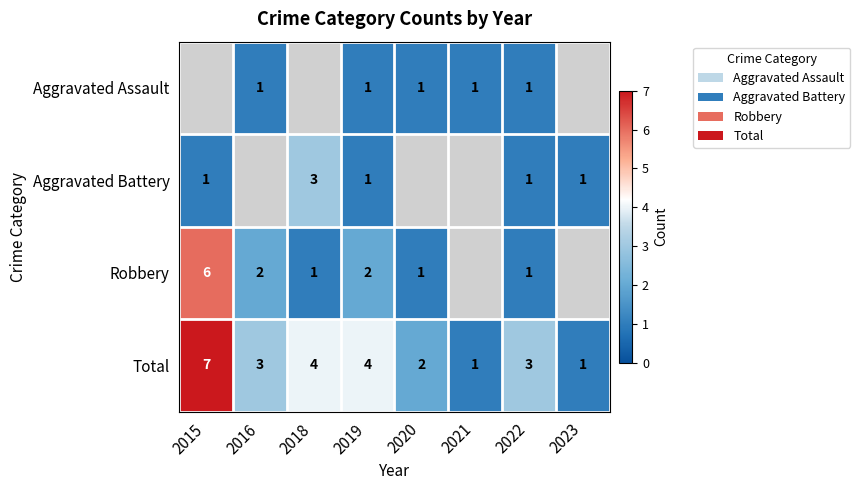

True or false: Robbery has a value of 6 at 2015.

True